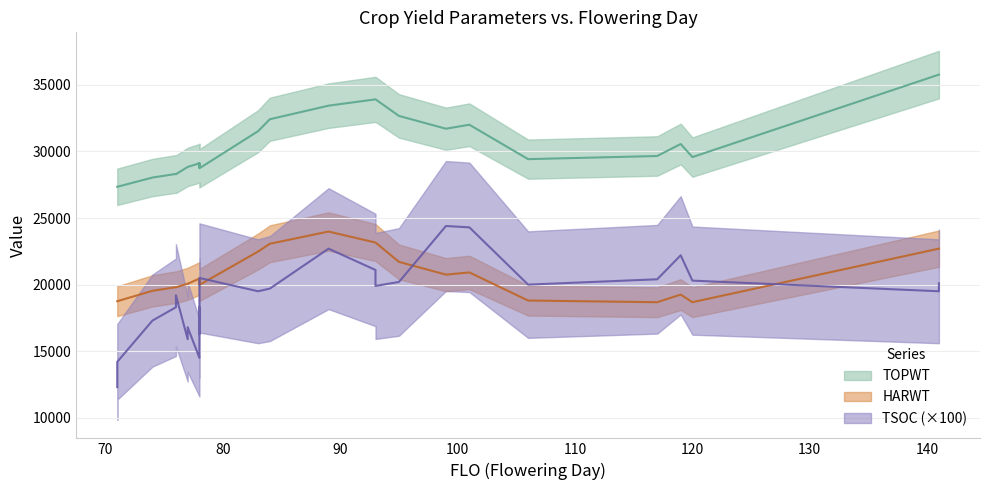

At which category is the sum across all series the highest?

89